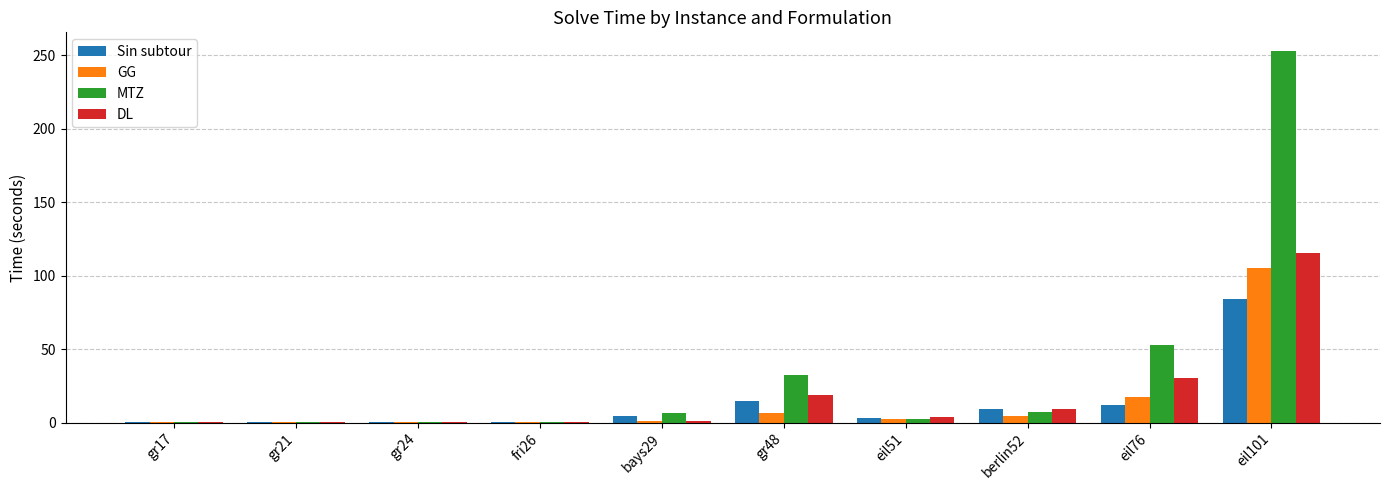

Which category has the highest value across all series?

eil101